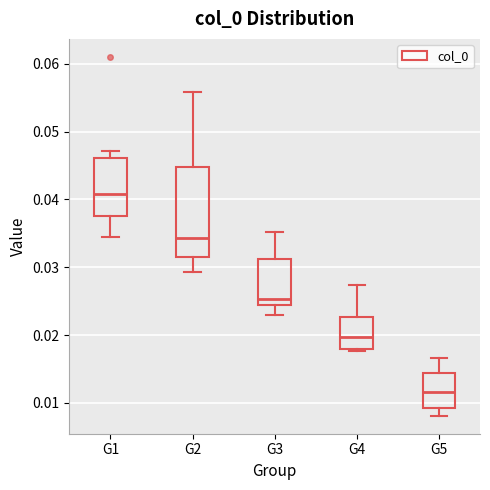

Reading left to right, read every box against the y-axis: the position of its median line, the range the box covers, and the ends of its whiskers. The values are not printed on the chart, so give them approximately, as read against the axis.

G1: median 0.041, box 0.038 to 0.046, whiskers 0.034 to 0.047
G2: median 0.034, box 0.032 to 0.045, whiskers 0.029 to 0.056
G3: median 0.025, box 0.024 to 0.031, whiskers 0.023 to 0.035
G4: median 0.020, box 0.018 to 0.023, whiskers 0.018 to 0.027
G5: median 0.012, box 0.009 to 0.014, whiskers 0.008 to 0.017